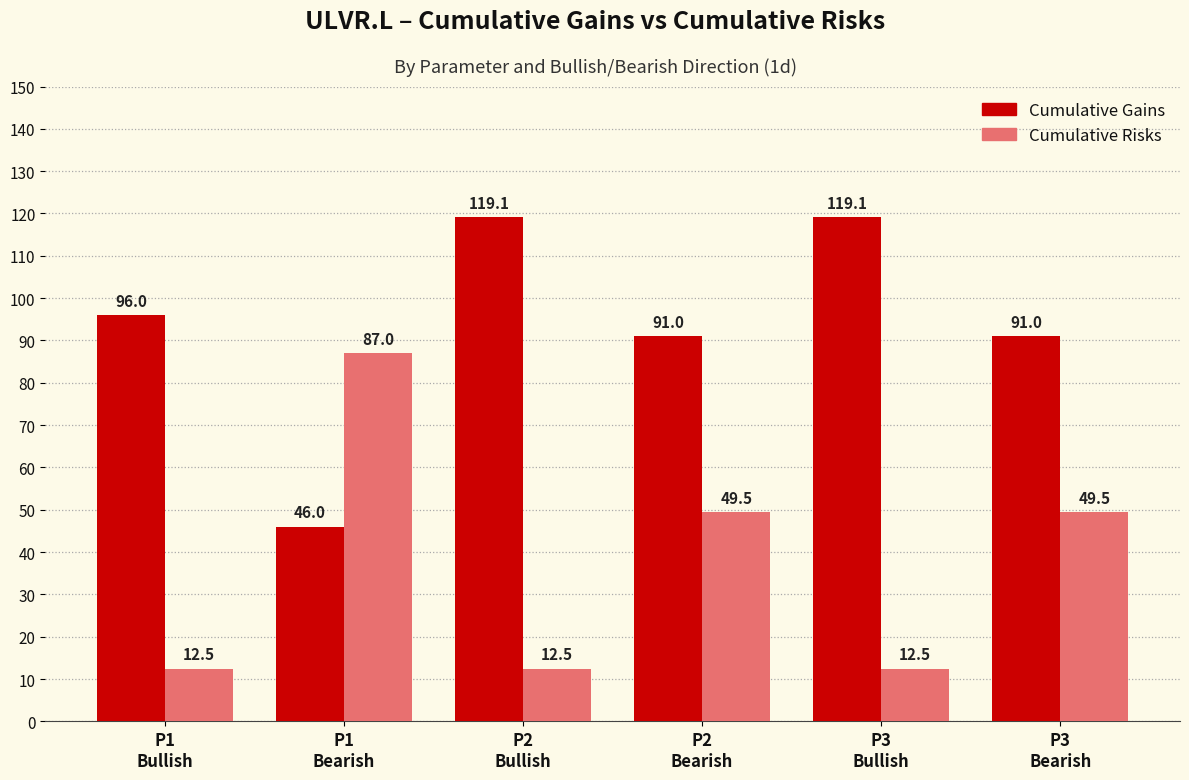

How many bars are there in total?

12